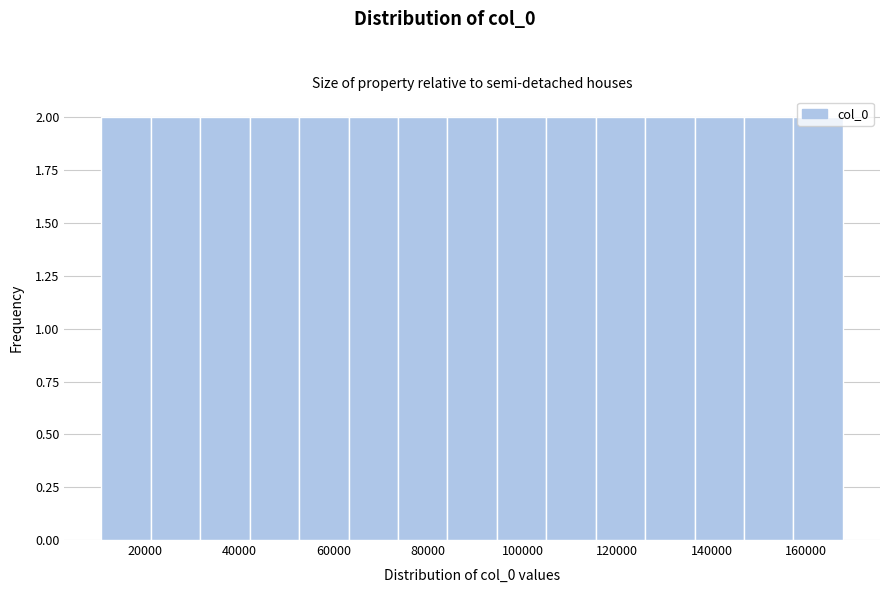

How tall is the bar that spans 84000 to 94000 on the x-axis? Neither the bar edges nor the heights are printed on the chart, so give them approximately, as read against the axes.

2